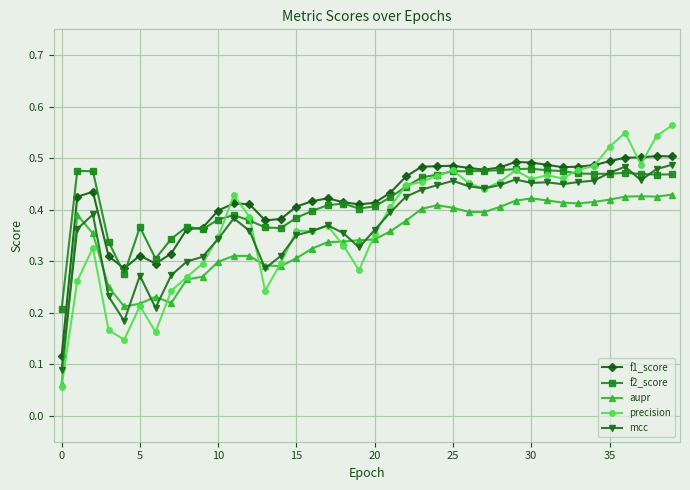

How many aupr values are between 0 and 1?

40